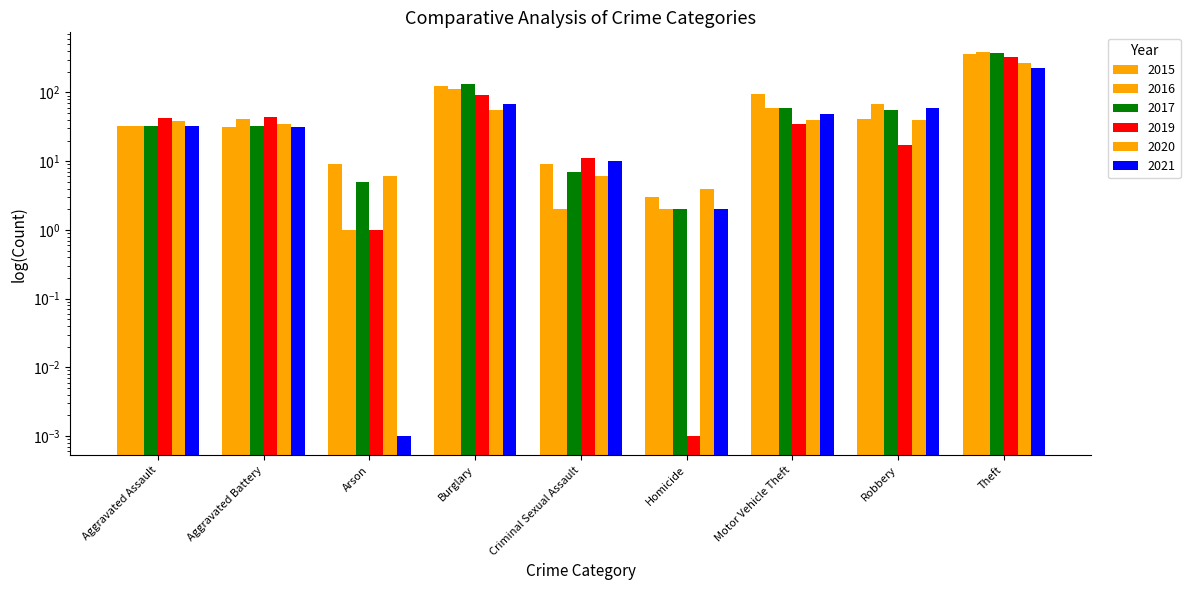

What position from the right is Theft?

1